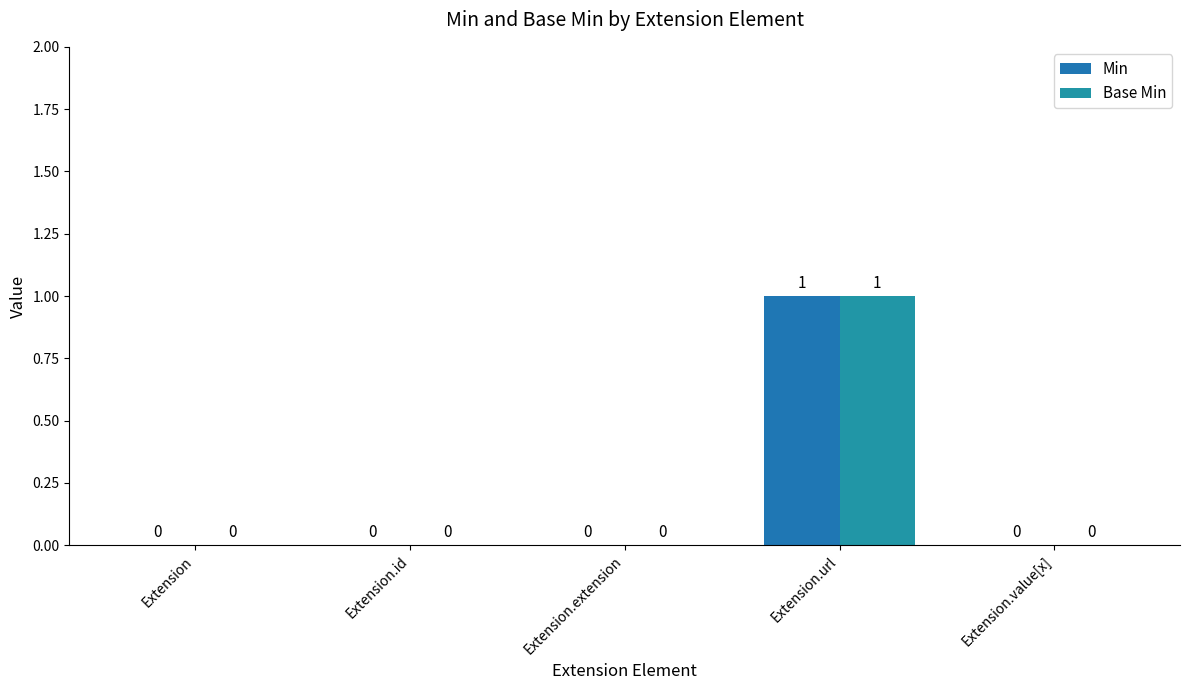

Which series has the largest range (max minus min)?

Min